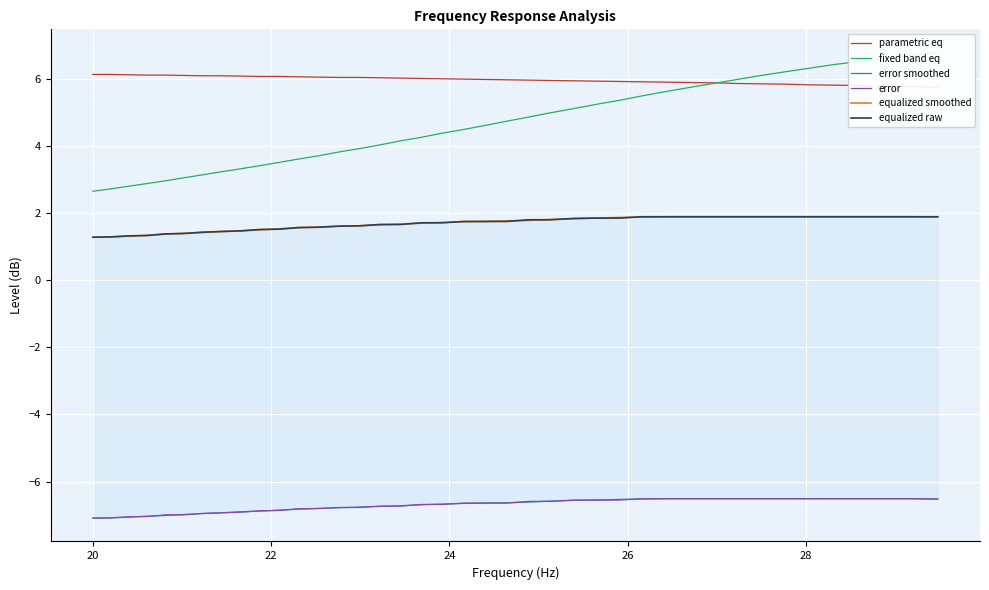

True or false: fixed band eq and equalized smoothed intersect in this chart.

False